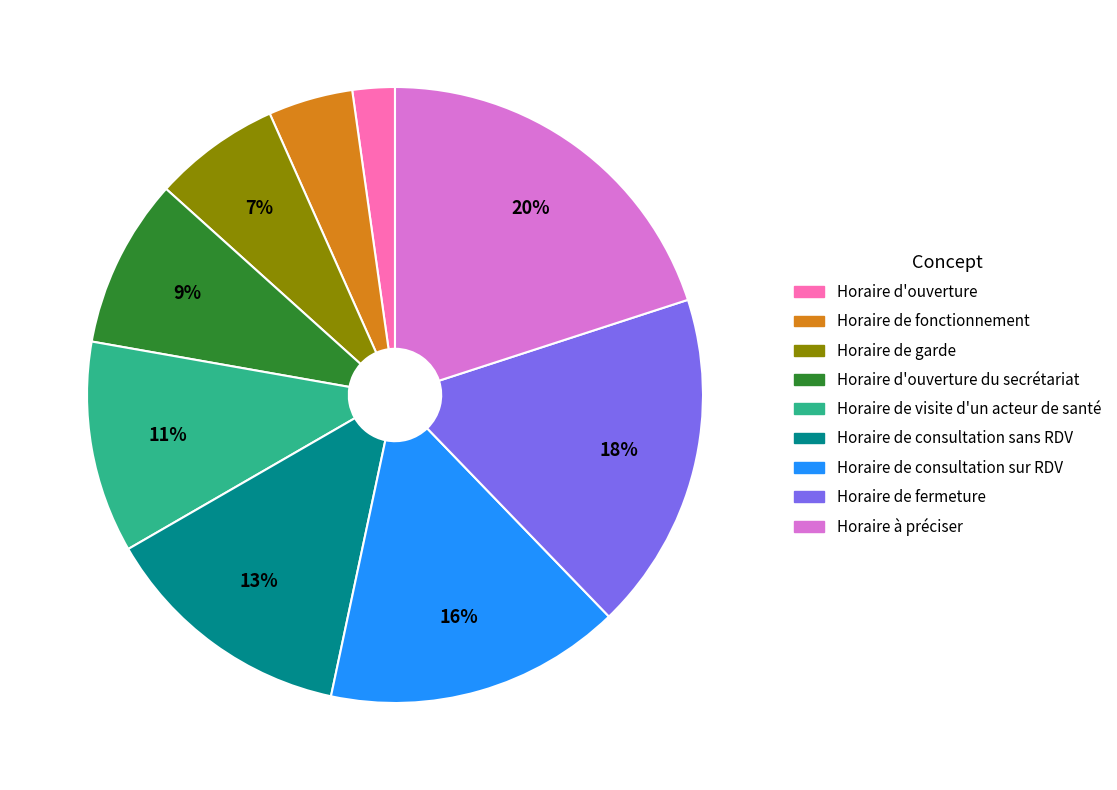

Is there any slice that represents more than half of the pie?

No